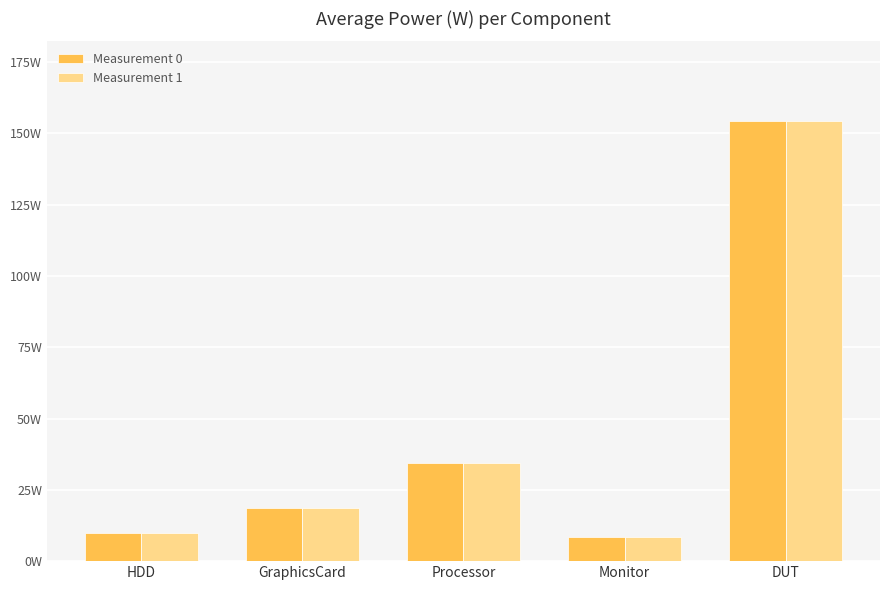

Where does the Measurement 1 series first go above 18?

GraphicsCard